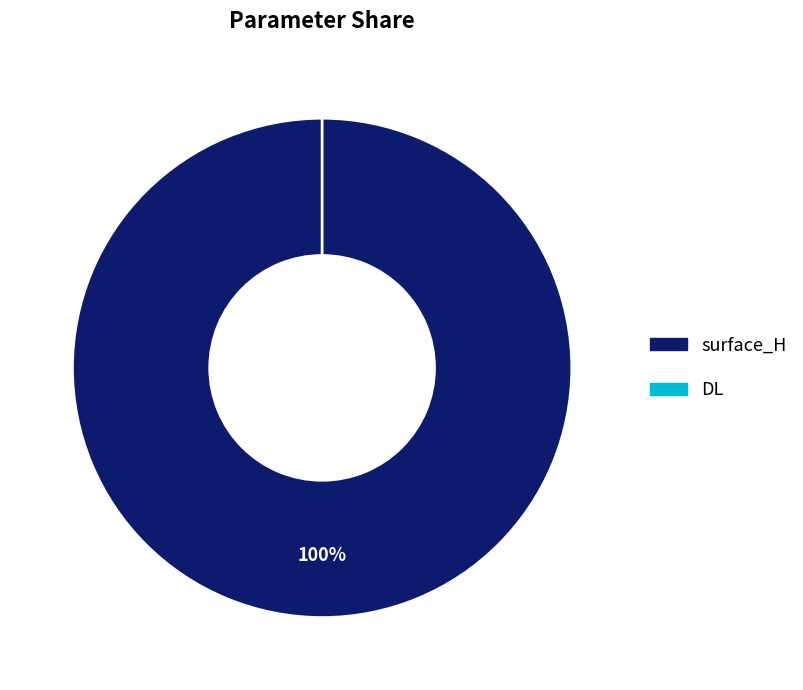

Which has a higher value, DL or surface_H?

surface_H